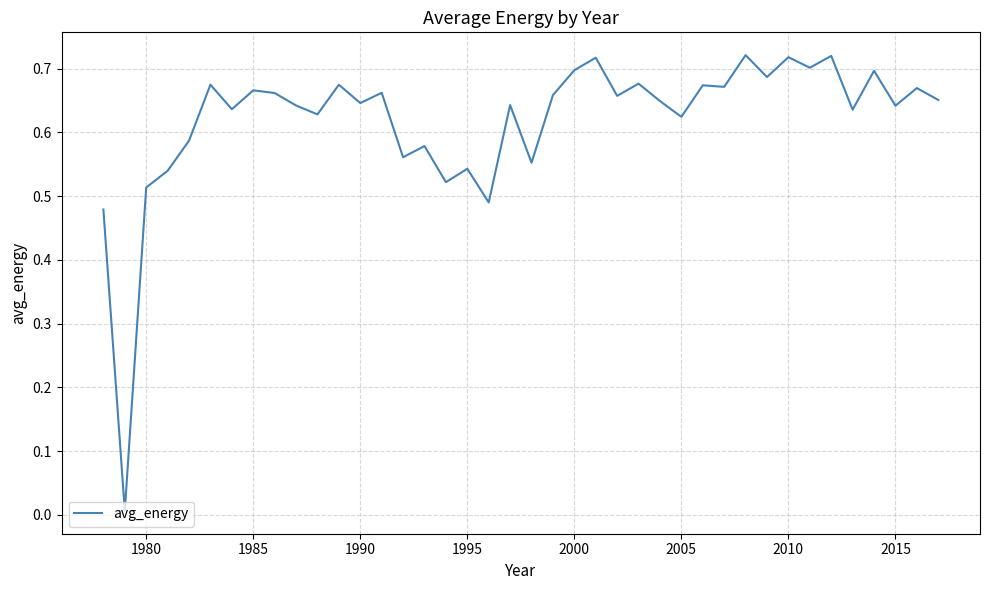

What is the maximum value shown in the chart?

0.7